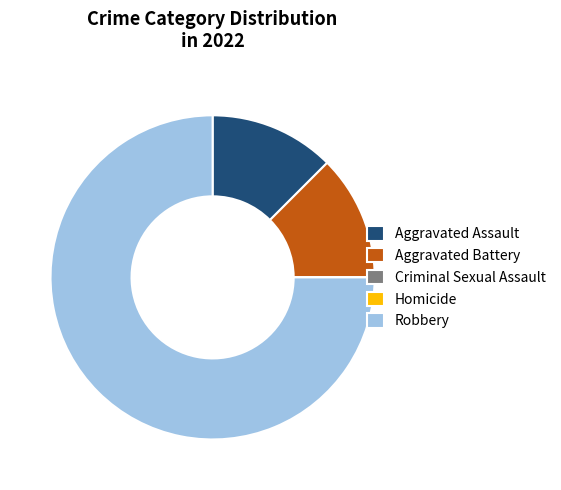

Is the sum of Robbery and Aggravated Battery greater than half?

Yes